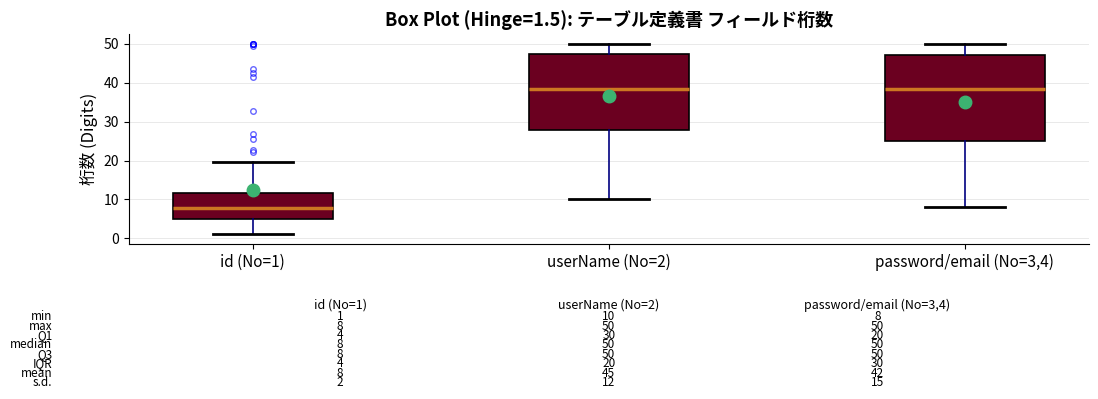

Which box is the tallest, from its lower edge to its upper edge?

password/email (No=3,4)